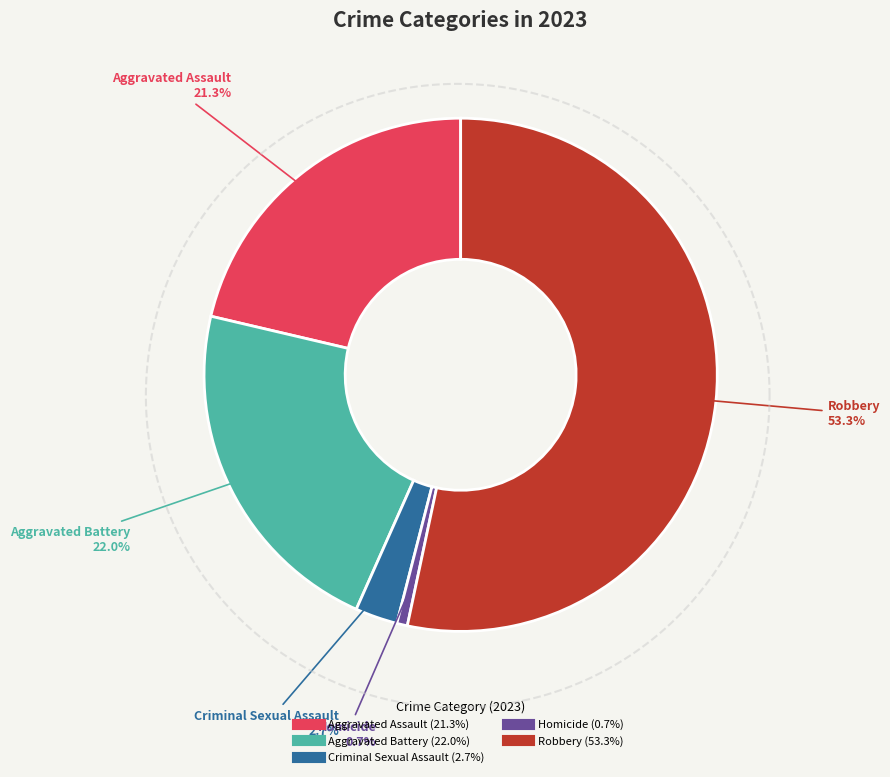

What portion of the pie excludes Aggravated Battery?

78.0%